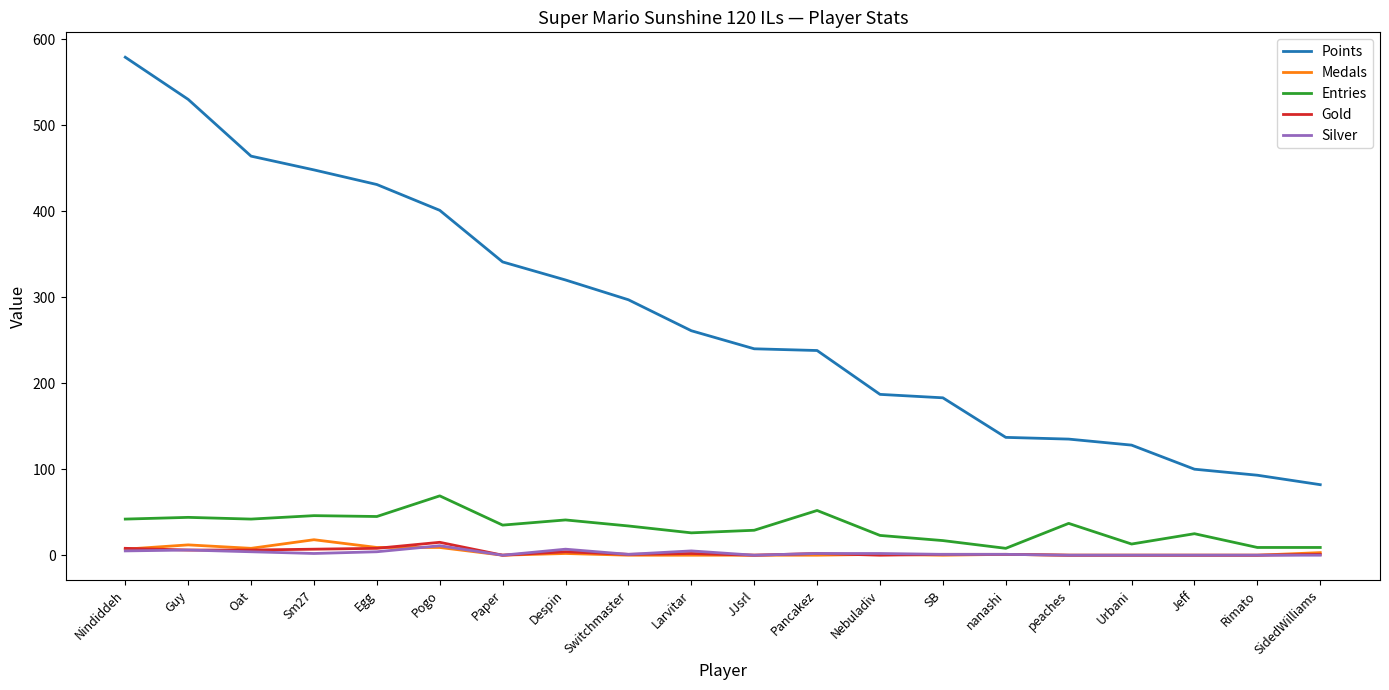

At how many categories does at least one series exceed 199?

12